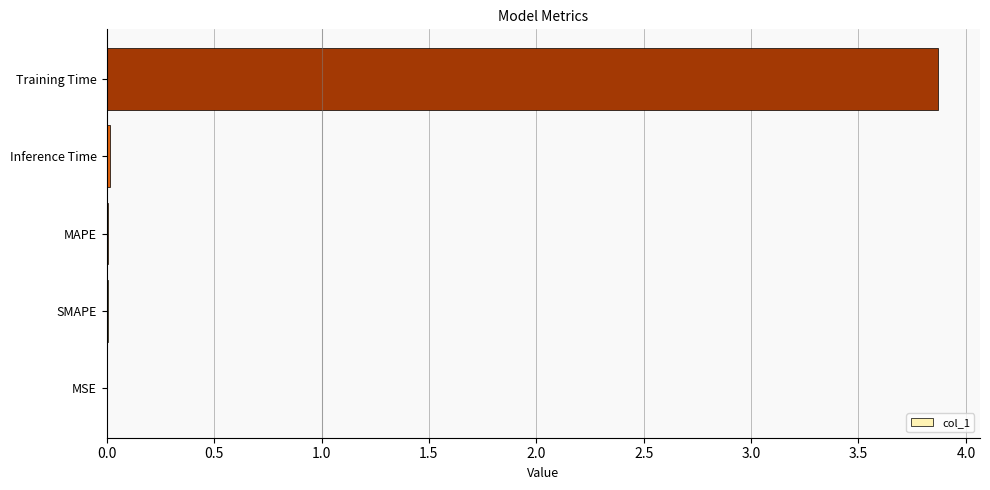

The value at SMAPE is 0.0. True or false?

True